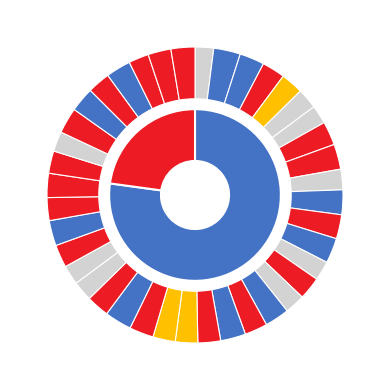

Count the number of slices in the pie.

40